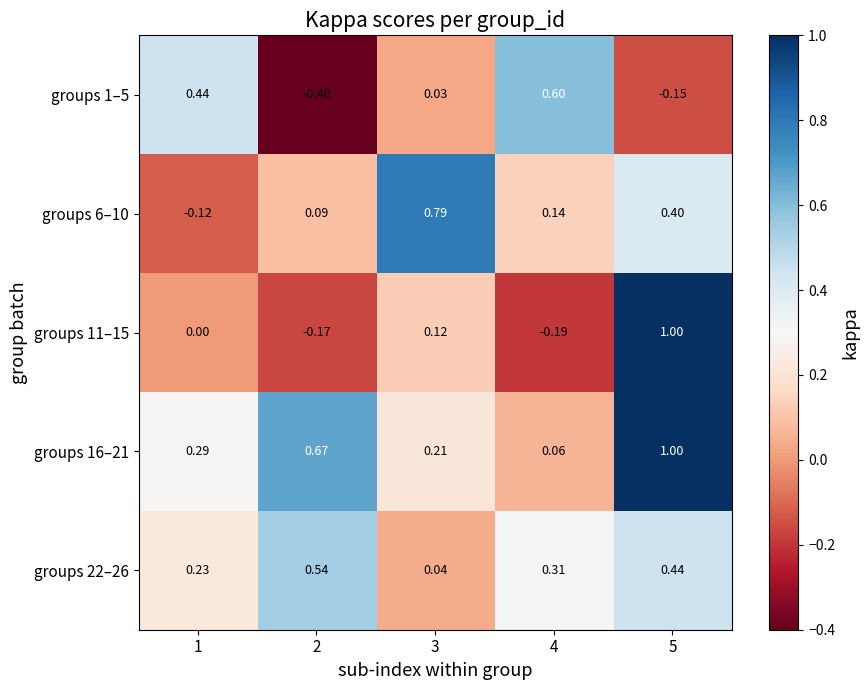

What is the smallest value displayed?

-0.4